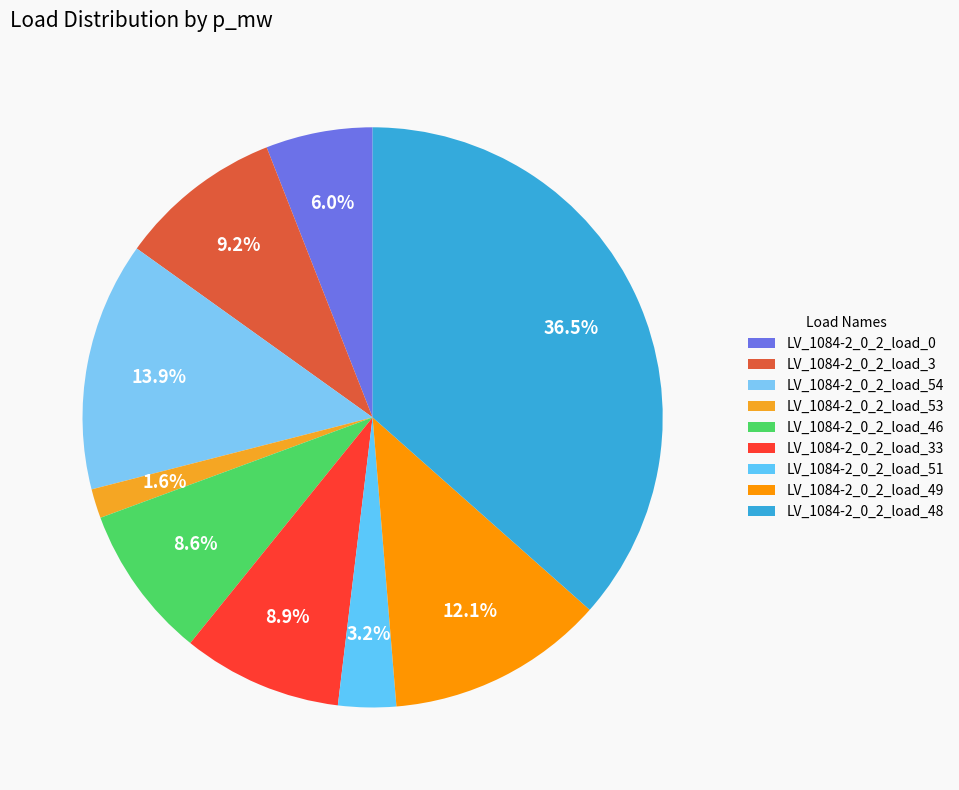

The LV_1084-2_0_2_load_3 slice represents 1% of the pie. True or false?

False